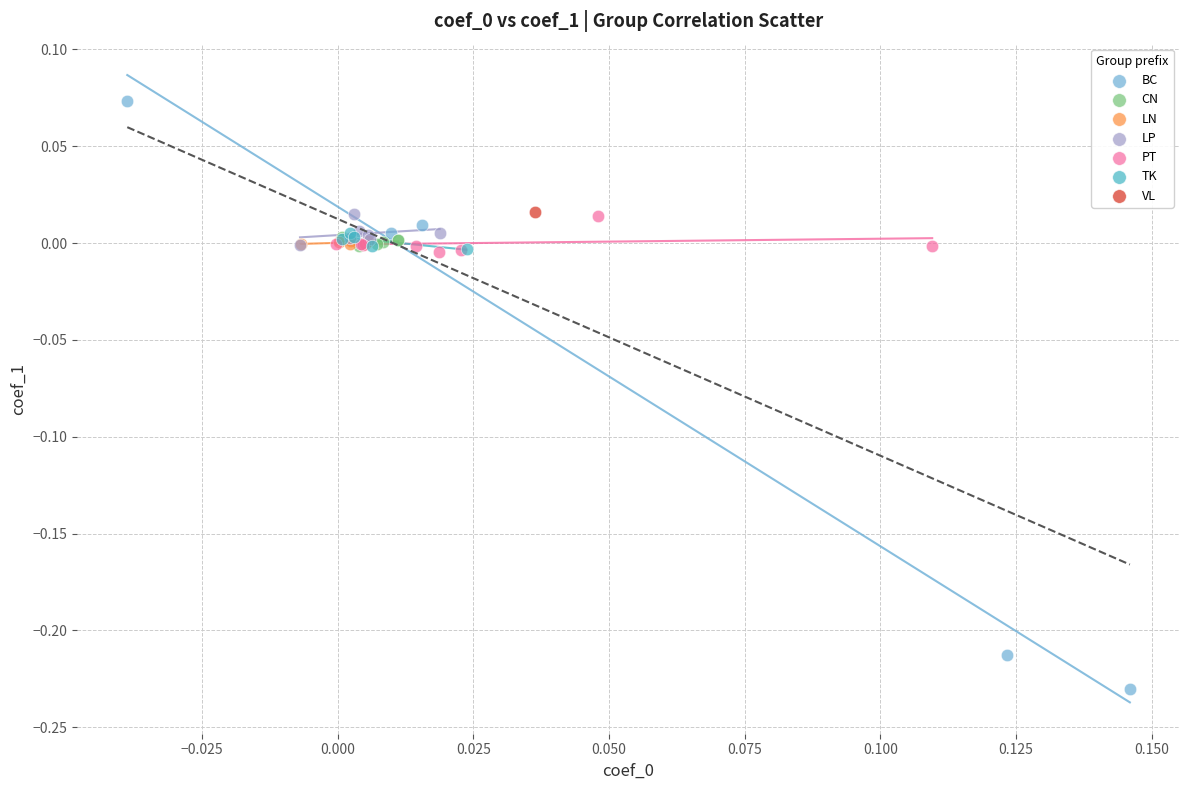

What are all the series names shown in the legend?

BC, CN, LN, LP, PT, TK, VL